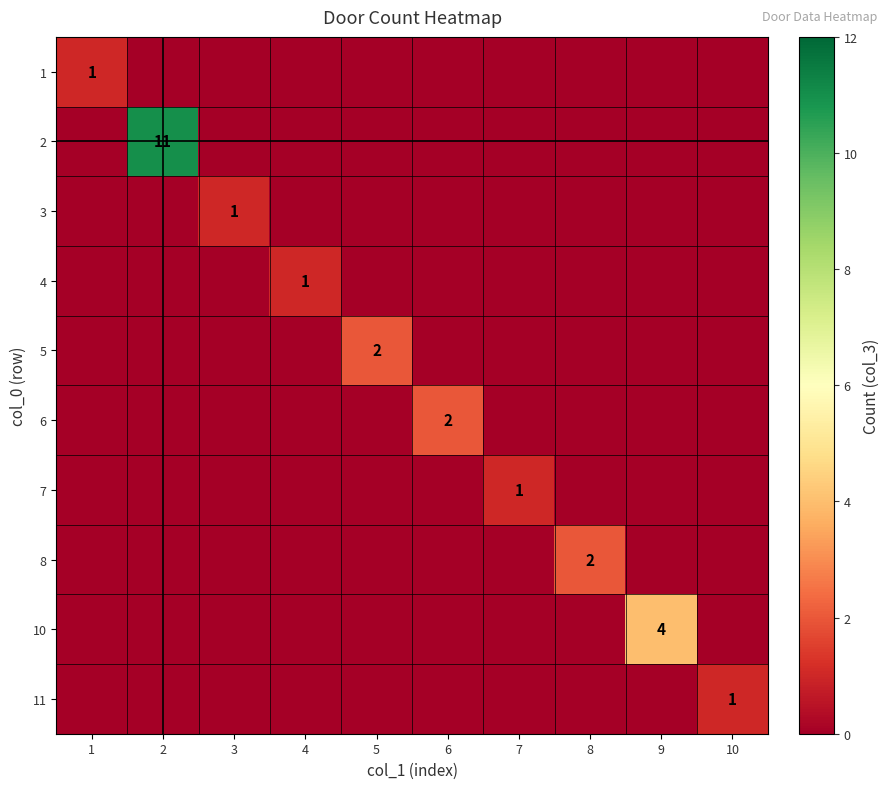

True or false: 6 has a value of 3 at 6.

False